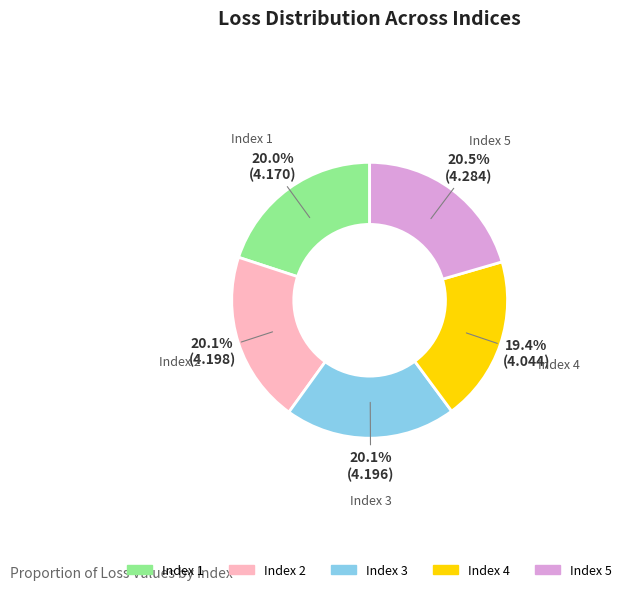

Does any single category account for the majority?

No